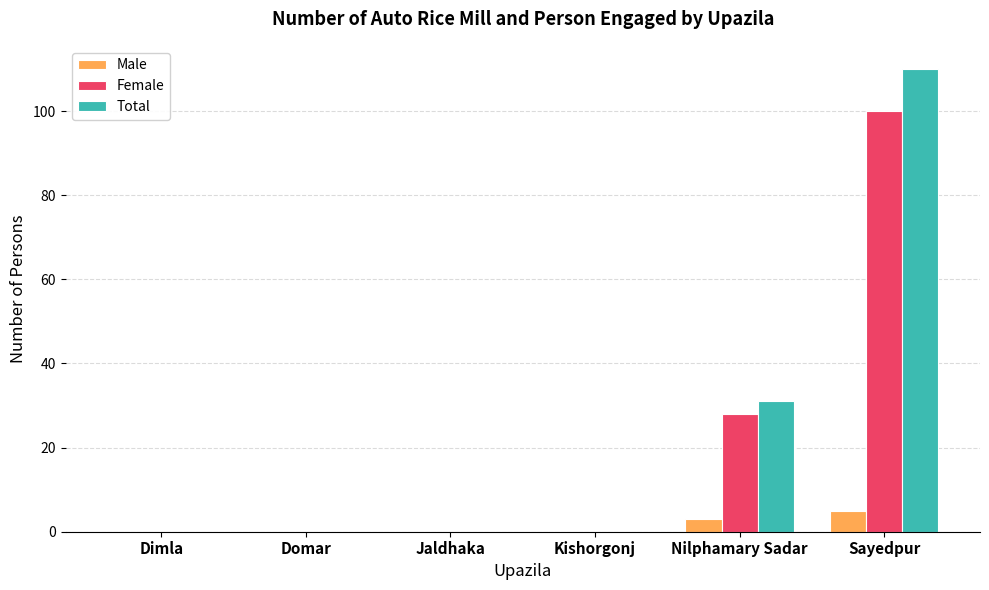

What is the greatest value displayed?

110